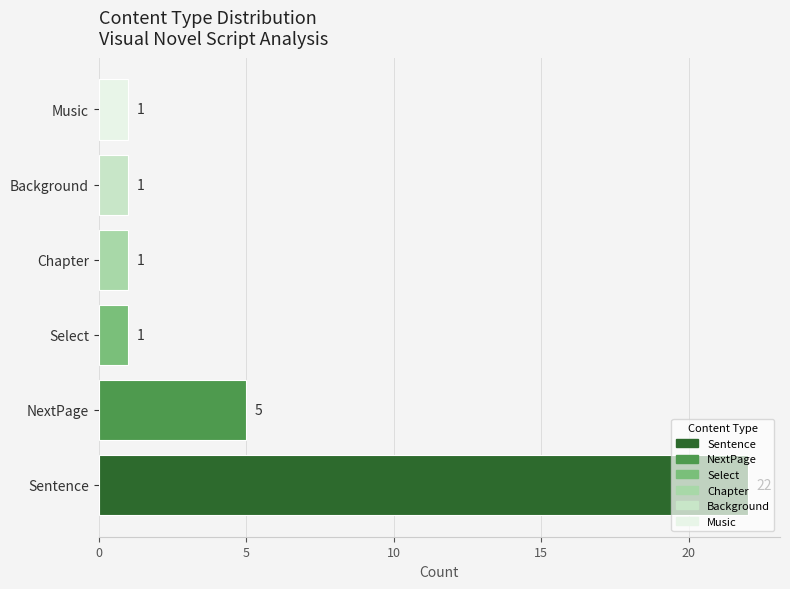

True or false: the data shows 5 at Sentence.

False